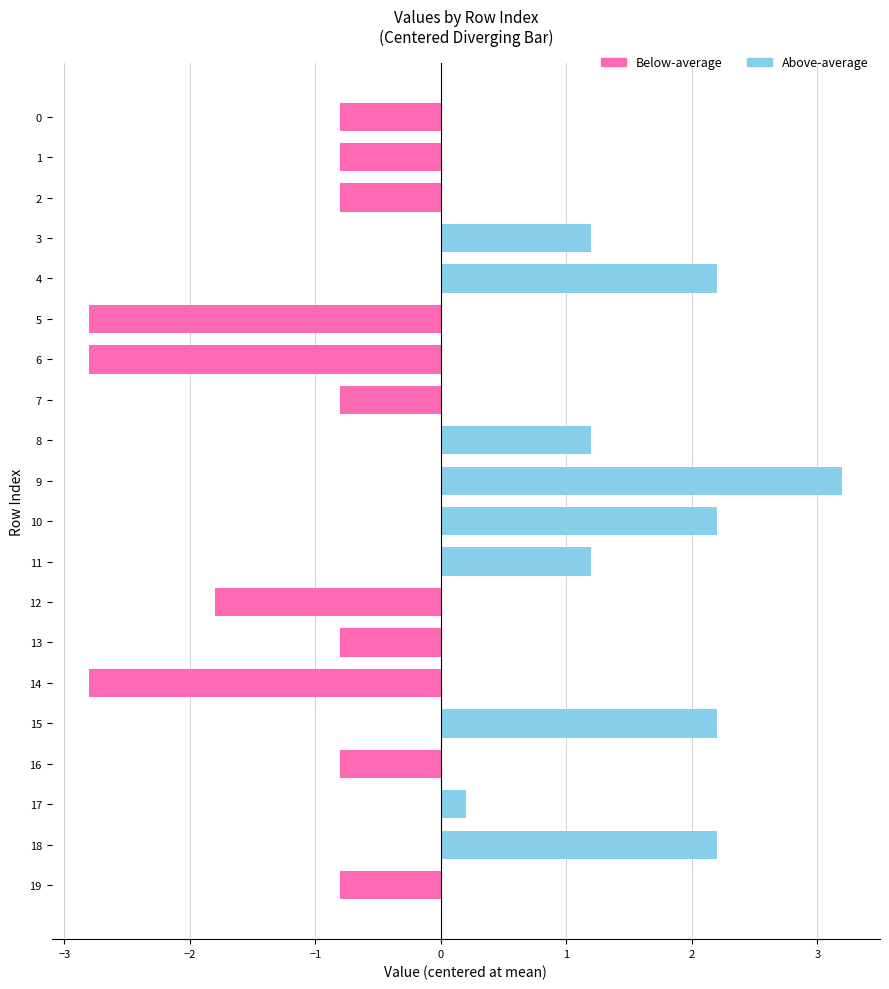

Count the number of categories in the chart.

20